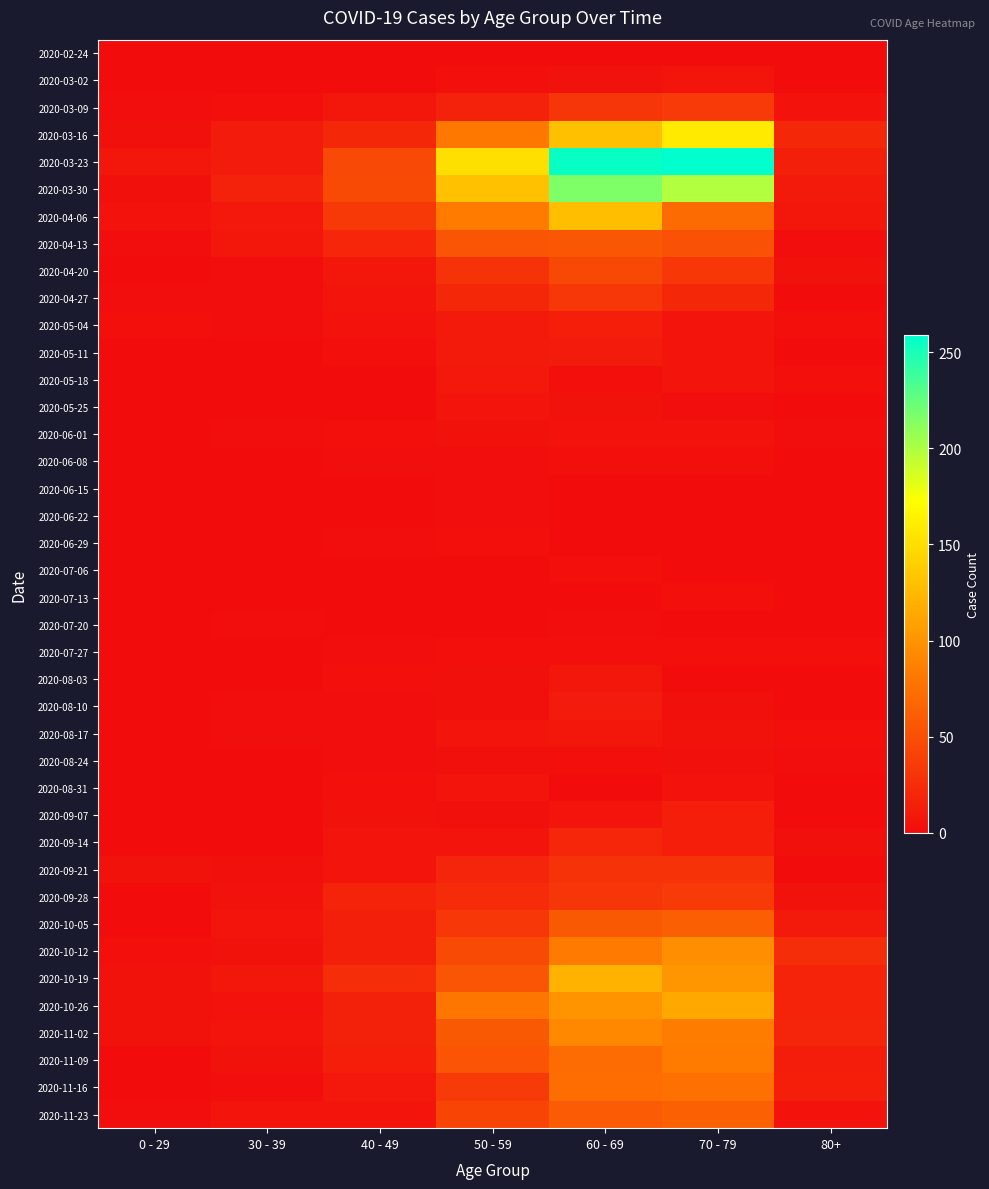

Reading right to left, extract all data points from this chart.

2020-02-24: 80+=0	70 - 79=1	60 - 69=1	50 - 59=1	40 - 49=1	30 - 39=0	0 - 29=0
2020-03-02: 80+=1	70 - 79=7	60 - 69=5	50 - 59=3	40 - 49=1	30 - 39=1	0 - 29=0
2020-03-09: 80+=6	70 - 79=35	60 - 69=31	50 - 59=17	40 - 49=9	30 - 39=3	0 - 29=2
2020-03-16: 80+=21	70 - 79=158	60 - 69=130	50 - 59=81	40 - 49=21	30 - 39=12	0 - 29=4
2020-03-23: 80+=15	70 - 79=259	60 - 69=255	50 - 59=151	40 - 49=46	30 - 39=12	0 - 29=8
2020-03-30: 80+=11	70 - 79=199	60 - 69=216	50 - 59=131	40 - 49=47	30 - 39=17	0 - 29=4
2020-04-06: 80+=8	70 - 79=71	60 - 69=129	50 - 59=83	40 - 49=34	30 - 39=10	0 - 29=6
2020-04-13: 80+=2	70 - 79=52	60 - 69=56	50 - 59=55	40 - 49=20	30 - 39=9	0 - 29=2
2020-04-20: 80+=5	70 - 79=33	60 - 69=45	50 - 59=30	40 - 49=9	30 - 39=2	0 - 29=1
2020-04-27: 80+=0	70 - 79=21	60 - 69=33	50 - 59=21	40 - 49=7	30 - 39=2	0 - 29=2
2020-05-04: 80+=3	70 - 79=7	60 - 69=14	50 - 59=11	40 - 49=6	30 - 39=2	0 - 29=3
2020-05-11: 80+=0	70 - 79=7	60 - 69=12	50 - 59=11	40 - 49=3	30 - 39=0	0 - 29=1
2020-05-18: 80+=3	70 - 79=7	60 - 69=3	50 - 59=10	40 - 49=0	30 - 39=1	0 - 29=0
2020-05-25: 80+=1	70 - 79=2	60 - 69=5	50 - 59=7	40 - 49=1	30 - 39=0	0 - 29=0
2020-06-01: 80+=2	70 - 79=6	60 - 69=6	50 - 59=5	40 - 49=3	30 - 39=2	0 - 29=0
2020-06-08: 80+=0	70 - 79=3	60 - 69=3	50 - 59=2	40 - 49=2	30 - 39=0	0 - 29=0
2020-06-15: 80+=1	70 - 79=1	60 - 69=1	50 - 59=2	40 - 49=1	30 - 39=0	0 - 29=0
2020-06-22: 80+=0	70 - 79=1	60 - 69=0	50 - 59=2	40 - 49=1	30 - 39=0	0 - 29=1
2020-06-29: 80+=0	70 - 79=0	60 - 69=0	50 - 59=3	40 - 49=2	30 - 39=0	0 - 29=0
2020-07-06: 80+=0	70 - 79=0	60 - 69=3	50 - 59=1	40 - 49=1	30 - 39=1	0 - 29=0
2020-07-13: 80+=0	70 - 79=3	60 - 69=0	50 - 59=0	40 - 49=0	30 - 39=0	0 - 29=0
2020-07-20: 80+=1	70 - 79=1	60 - 69=2	50 - 59=1	40 - 49=1	30 - 39=2	0 - 29=1
2020-07-27: 80+=3	70 - 79=3	60 - 69=3	50 - 59=3	40 - 49=2	30 - 39=0	0 - 29=0
2020-08-03: 80+=1	70 - 79=1	60 - 69=8	50 - 59=4	40 - 49=3	30 - 39=0	0 - 29=1
2020-08-10: 80+=1	70 - 79=4	60 - 69=12	50 - 59=4	40 - 49=2	30 - 39=2	0 - 29=1
2020-08-17: 80+=3	70 - 79=5	60 - 69=9	50 - 59=7	40 - 49=2	30 - 39=2	0 - 29=0
2020-08-24: 80+=2	70 - 79=4	60 - 69=3	50 - 59=4	40 - 49=2	30 - 39=0	0 - 29=0
2020-08-31: 80+=0	70 - 79=6	60 - 69=1	50 - 59=7	40 - 49=3	30 - 39=0	0 - 29=0
2020-09-07: 80+=0	70 - 79=14	60 - 69=7	50 - 59=4	40 - 49=5	30 - 39=1	0 - 29=0
2020-09-14: 80+=4	70 - 79=14	60 - 69=20	50 - 59=7	40 - 49=7	30 - 39=1	0 - 29=1
2020-09-21: 80+=1	70 - 79=30	60 - 69=29	50 - 59=19	40 - 49=7	30 - 39=4	0 - 29=5
2020-09-28: 80+=5	70 - 79=35	60 - 69=32	50 - 59=24	40 - 49=18	30 - 39=5	0 - 29=0
2020-10-05: 80+=11	70 - 79=62	60 - 69=58	50 - 59=33	40 - 49=15	30 - 39=7	0 - 29=1
2020-10-12: 80+=25	70 - 79=97	60 - 69=82	50 - 59=47	40 - 49=15	30 - 39=5	0 - 29=3
2020-10-19: 80+=18	70 - 79=102	60 - 69=121	50 - 59=55	40 - 49=25	30 - 39=8	0 - 29=5
2020-10-26: 80+=18	70 - 79=115	60 - 69=100	50 - 59=79	40 - 49=16	30 - 39=6	0 - 29=5
2020-11-02: 80+=19	70 - 79=84	60 - 69=93	50 - 59=58	40 - 49=16	30 - 39=7	0 - 29=5
2020-11-09: 80+=13	70 - 79=83	60 - 69=72	50 - 59=54	40 - 49=14	30 - 39=5	0 - 29=1
2020-11-16: 80+=14	70 - 79=75	60 - 69=73	50 - 59=35	40 - 49=10	30 - 39=2	0 - 29=0
2020-11-23: 80+=6	70 - 79=63	60 - 69=59	50 - 59=43	40 - 49=7	30 - 39=7	0 - 29=2